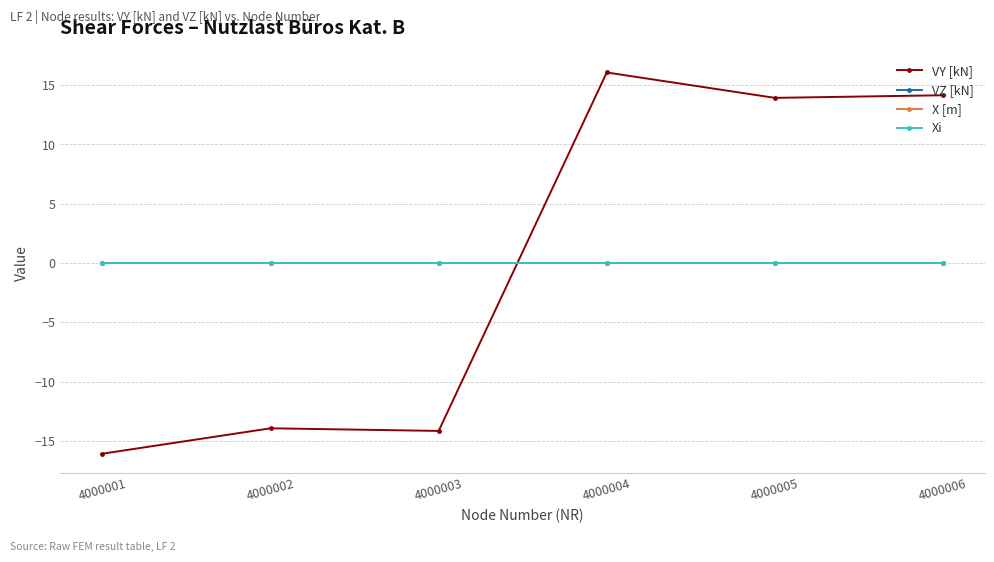

What is the spread (max minus min) of values at 4000002?

13.9